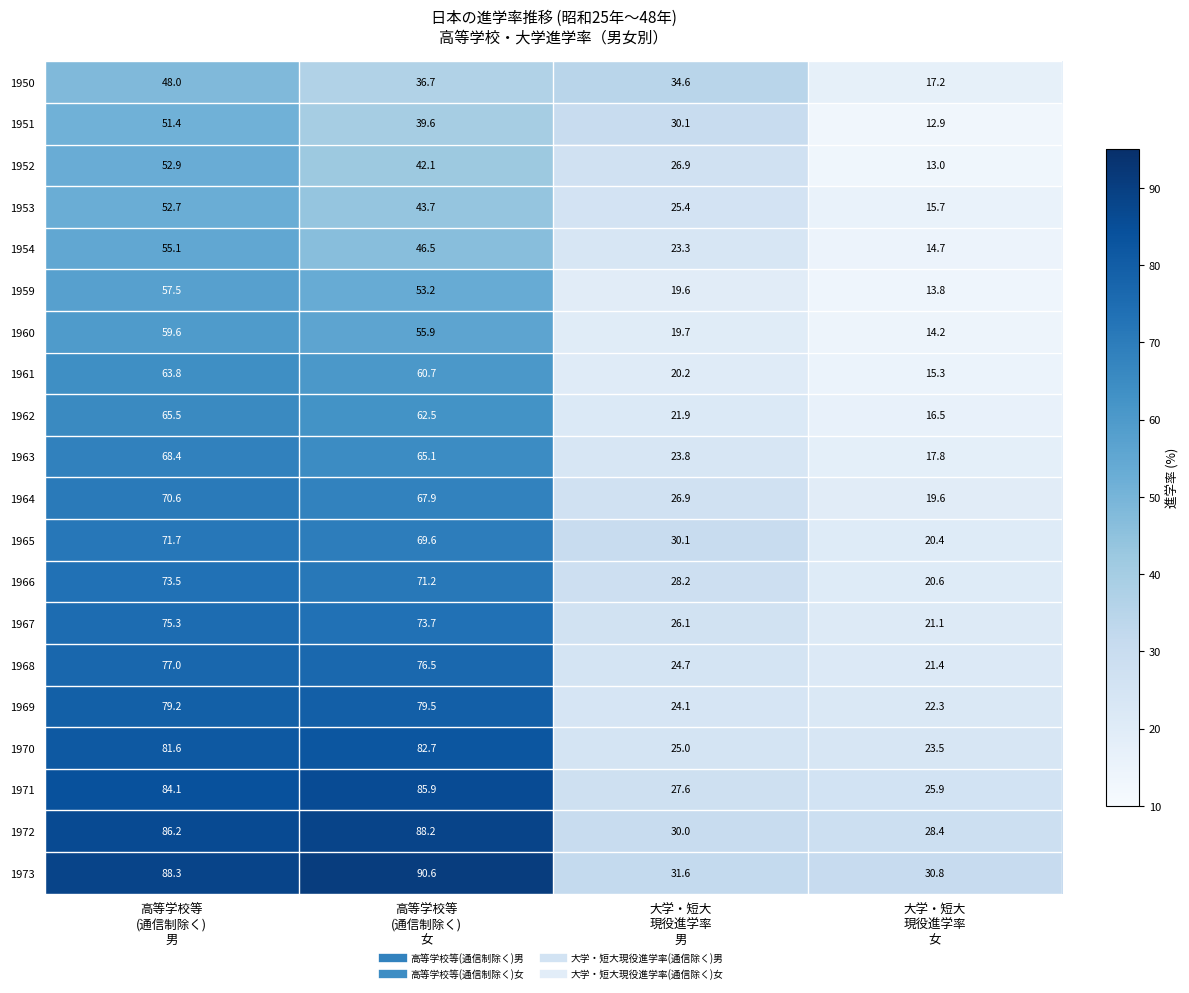

What is the greatest value displayed?

90.6